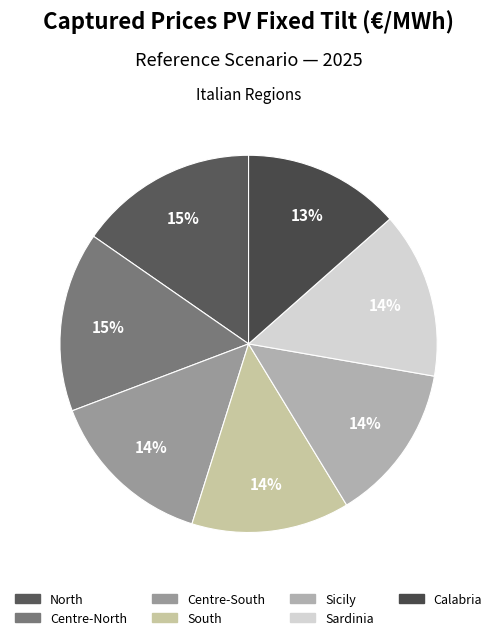

What is the smallest slice in the pie chart?

Calabria